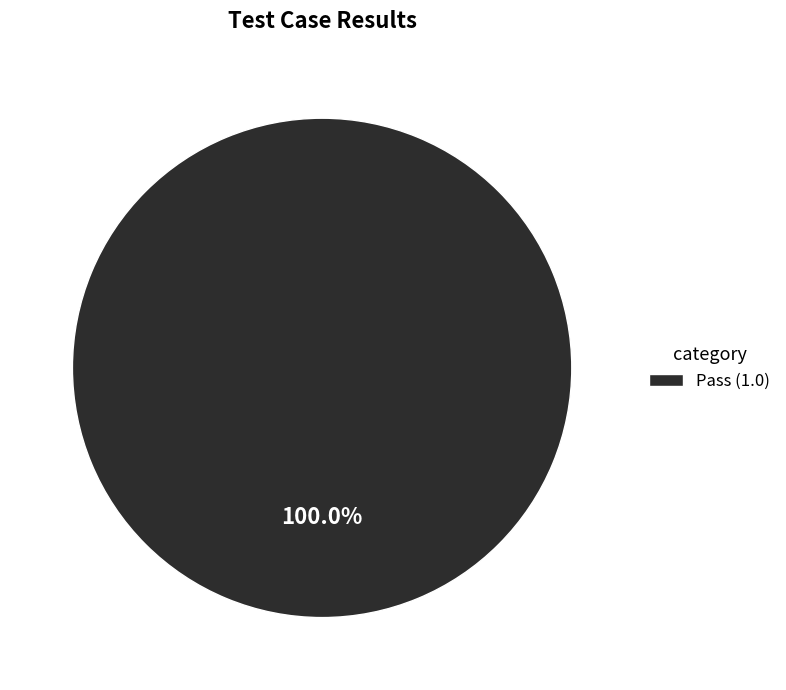

Is Pass (1.0) the majority of the pie?

Yes